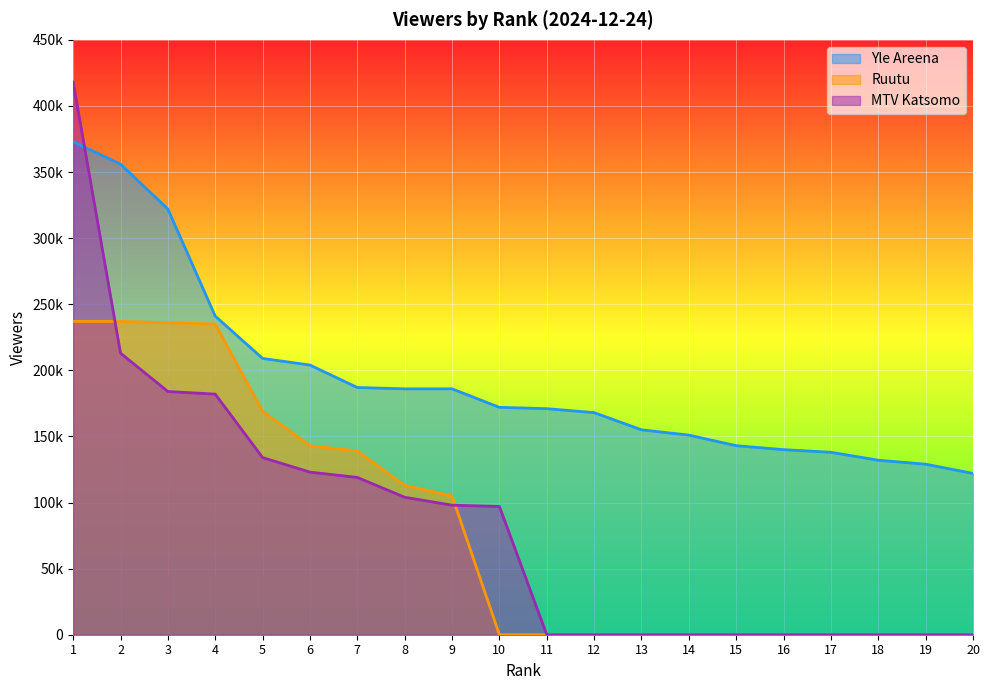

Is it true that Yle Areena equals 242776 at 8?

False